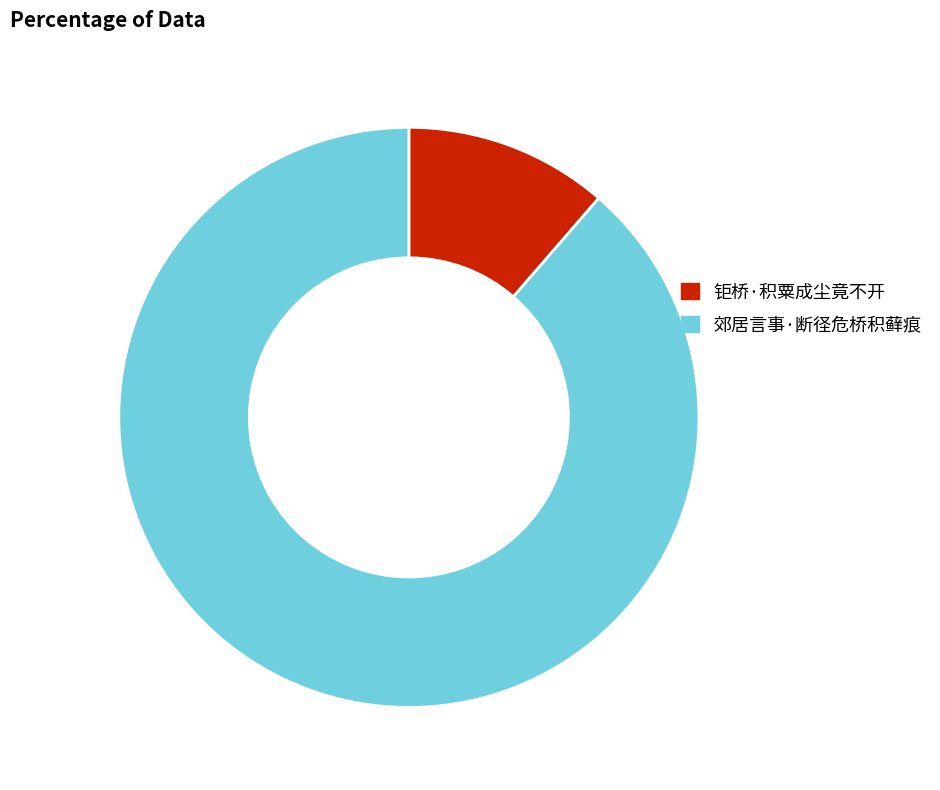

What is the majority slice?

郊居言事·断径危桥积藓痕